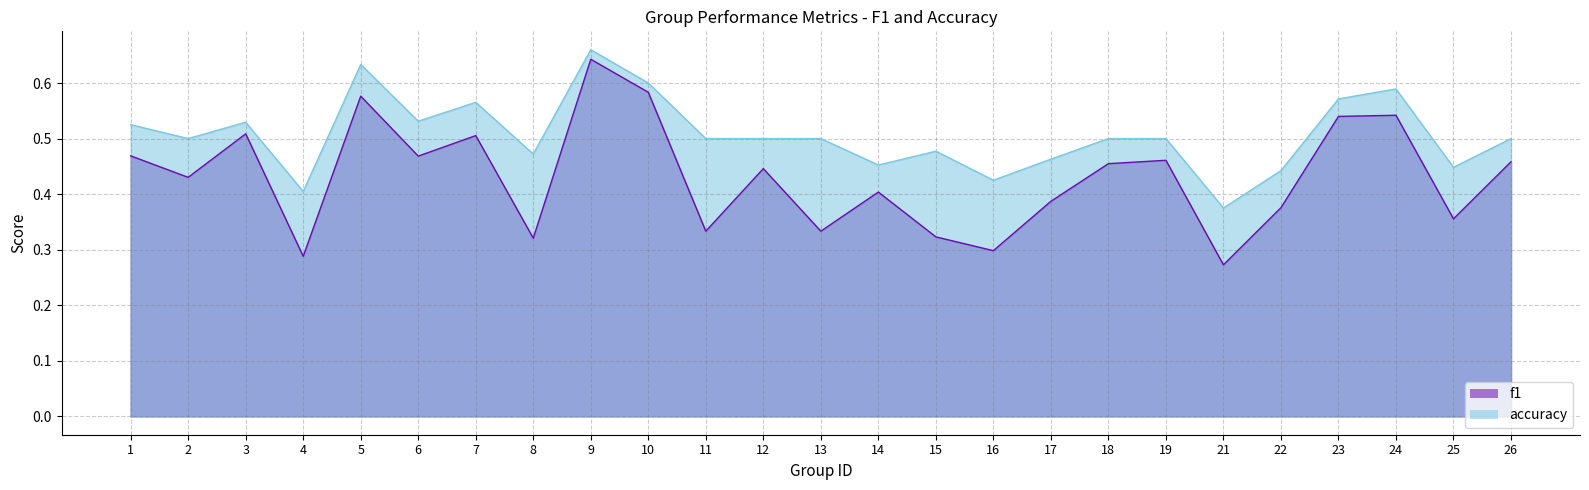

At which label is f1 closest to 0?

21